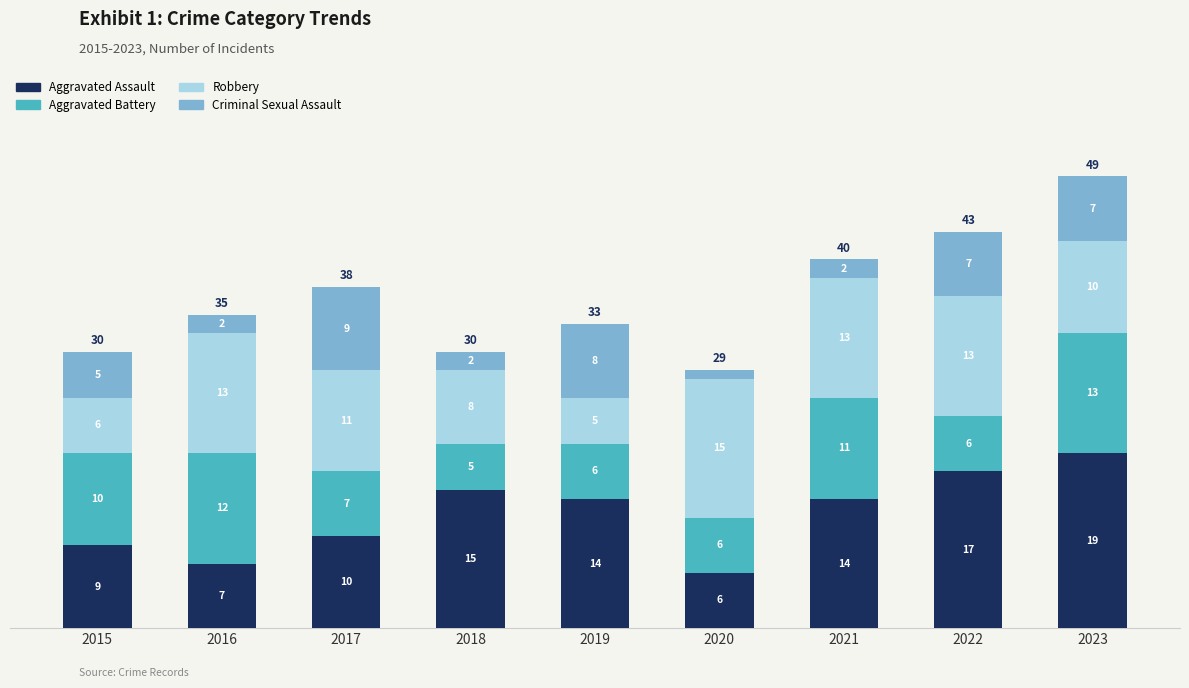

Is it true that Aggravated Assault equals 4 at 2015?

False